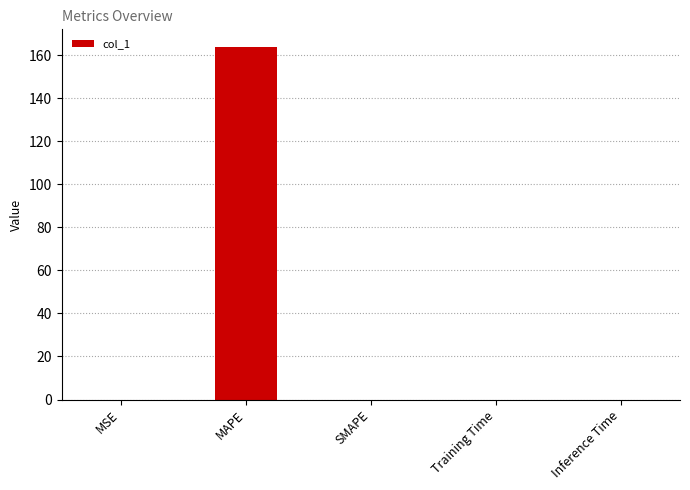

The value at MSE is 0.0. True or false?

True